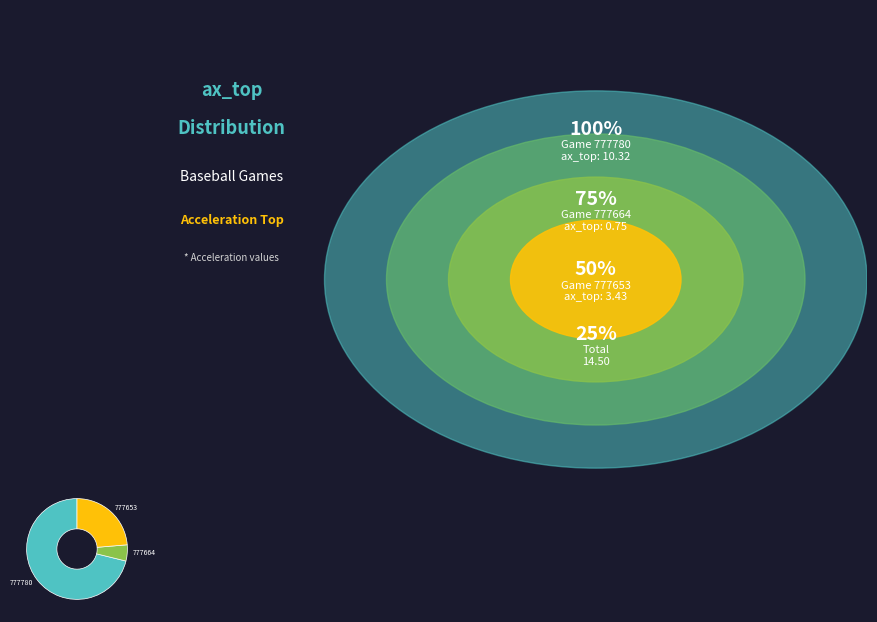

Which category accounts for the majority?

777780